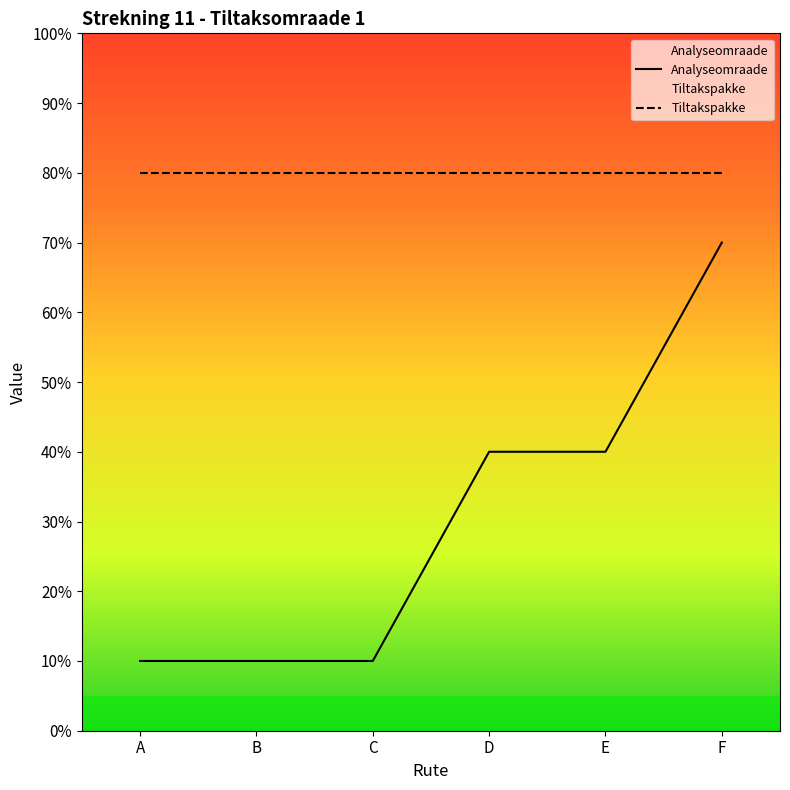

What is the difference between the values at F and B?

60.0